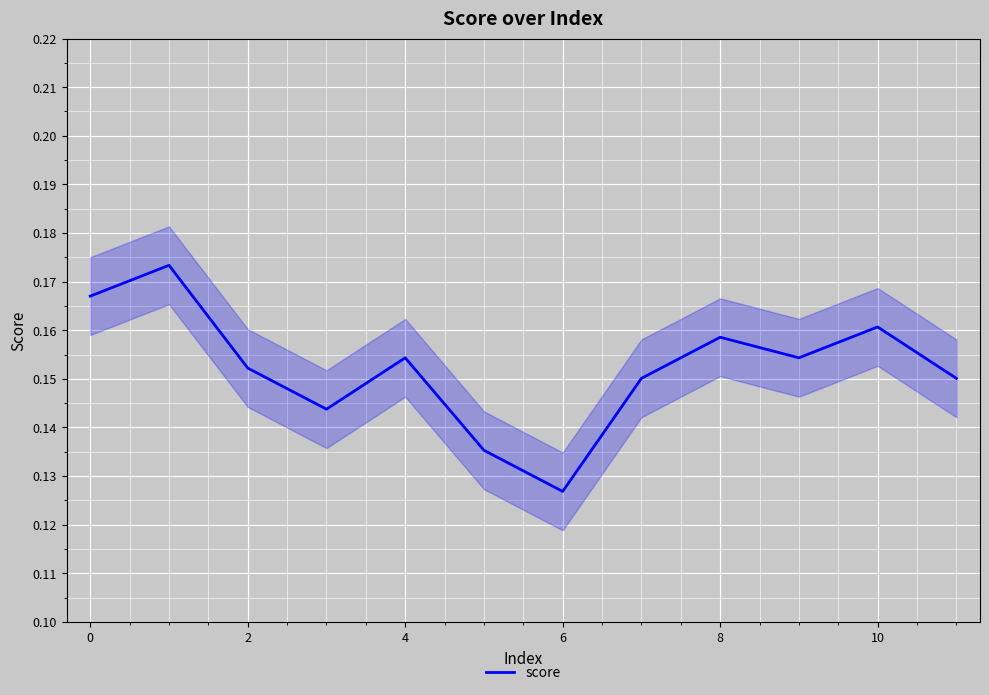

What is the sum of all values?

1.8